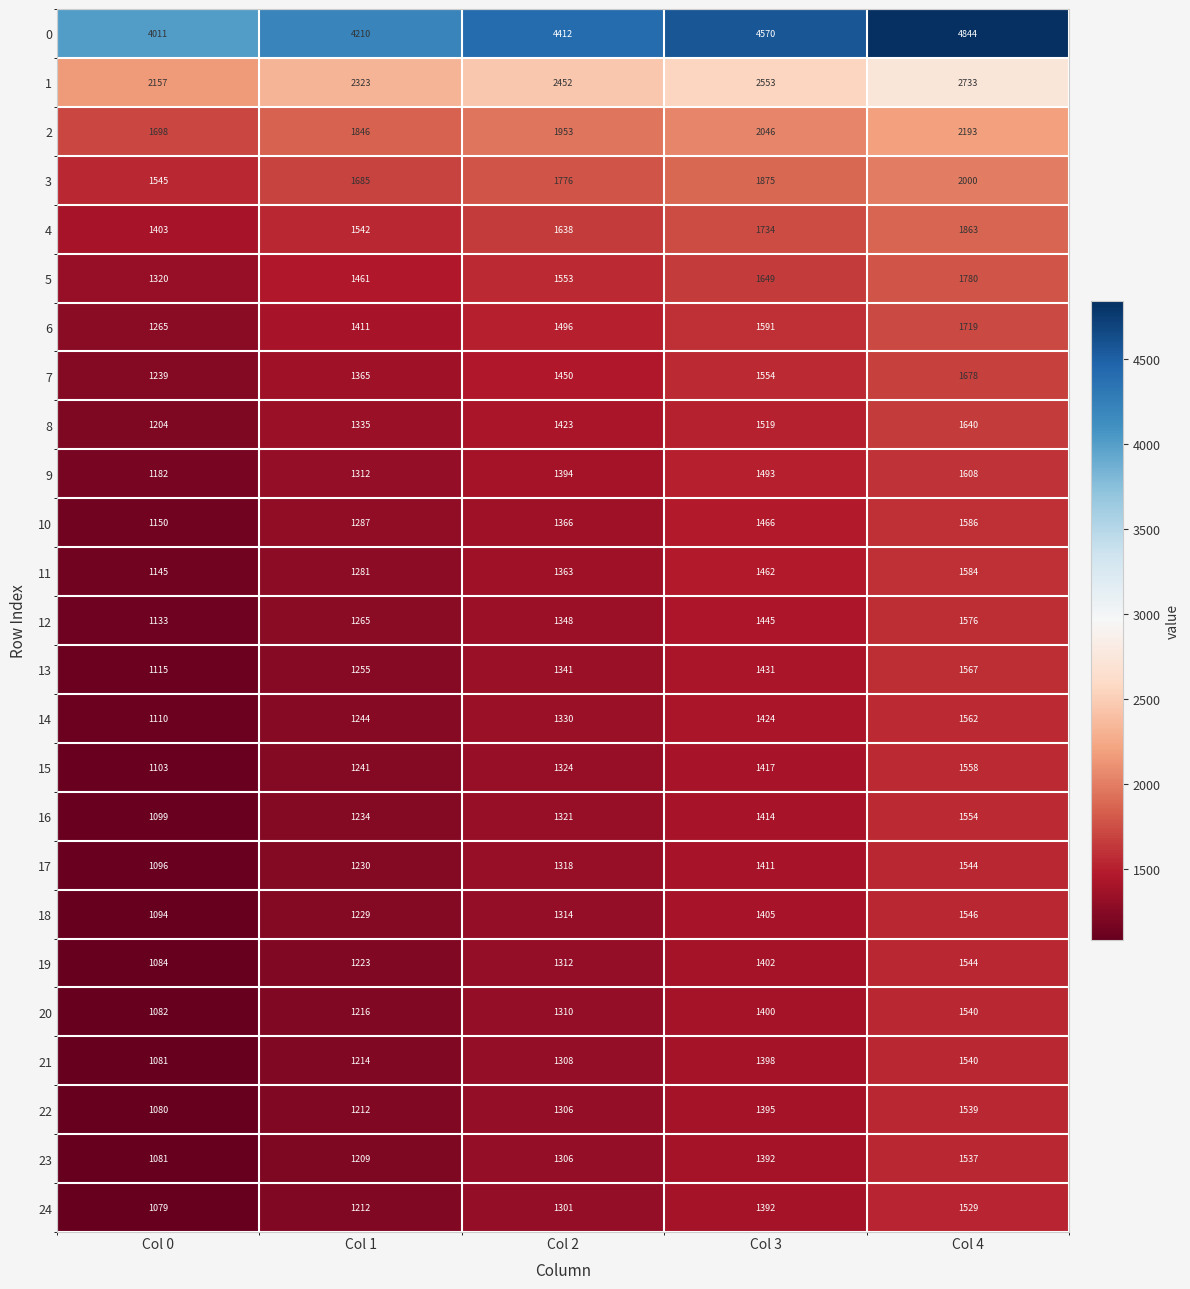

What is the difference between the maximum and minimum values in the 21 series?

459